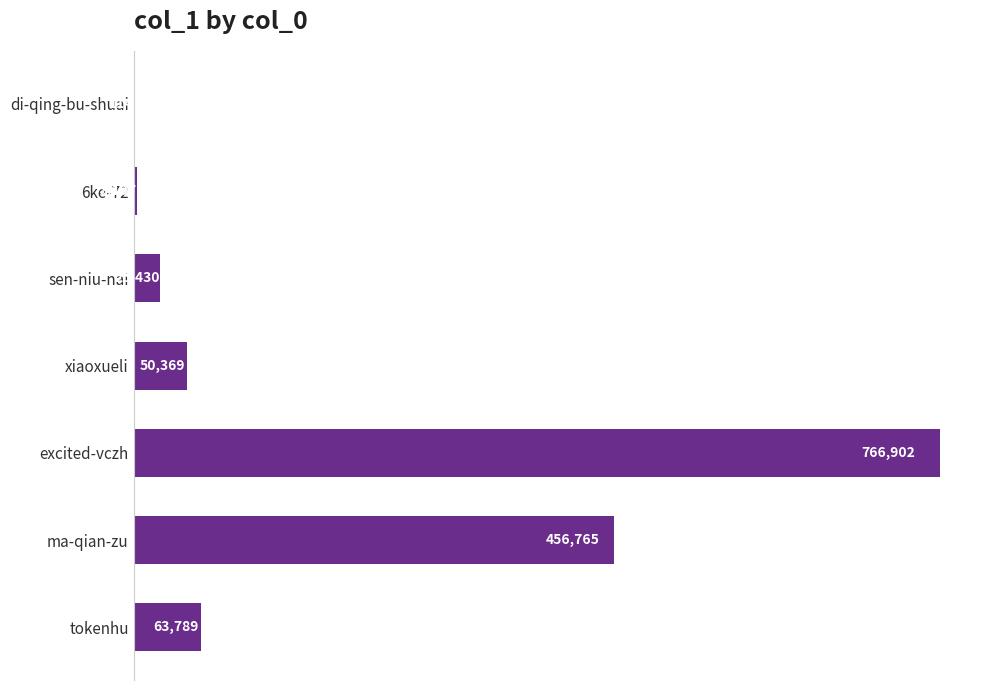

What is the change in value from sen-niu-nai to ma-qian-zu?

+431335